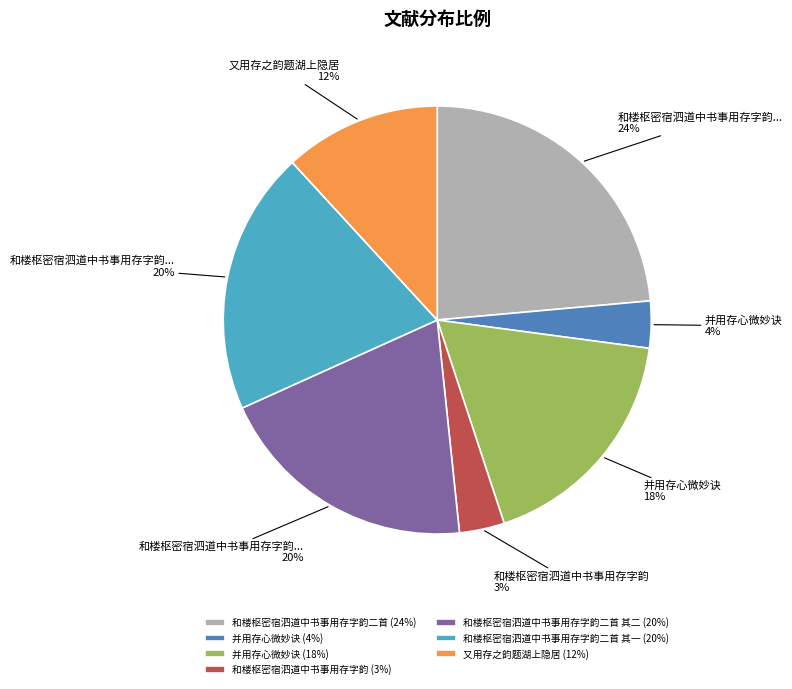

What is the largest slice in the pie chart?

和楼枢密宿泗道中书事用存字韵二首 (24%)